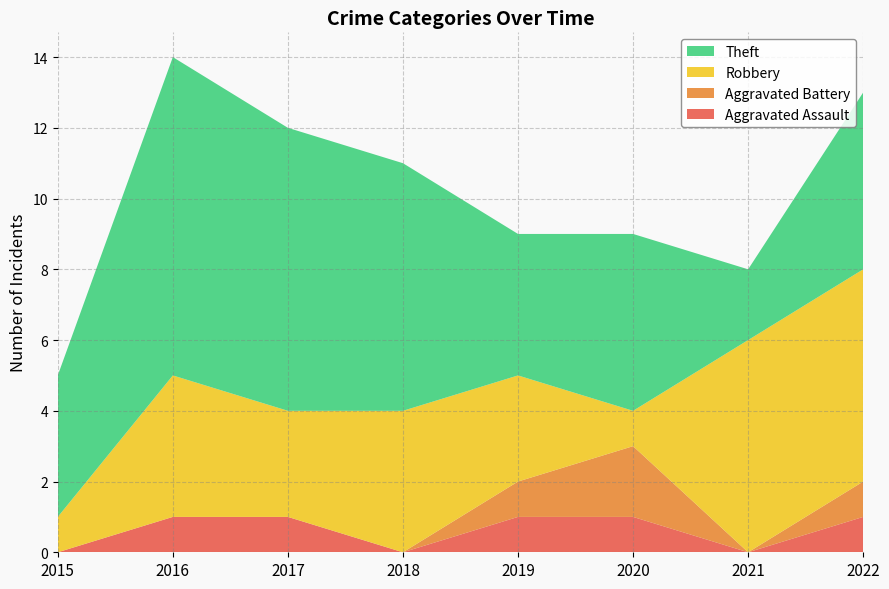

Reading left to right, transcribe all the data shown in this chart.

Aggravated Assault: 2015=0	2016=1	2017=1	2018=0	2019=1	2020=1	2021=0	2022=1
Aggravated Battery: 2015=0	2016=0	2017=0	2018=0	2019=1	2020=2	2021=0	2022=1
Robbery: 2015=1	2016=4	2017=3	2018=4	2019=3	2020=1	2021=6	2022=6
Theft: 2015=4	2016=9	2017=8	2018=7	2019=4	2020=5	2021=2	2022=5